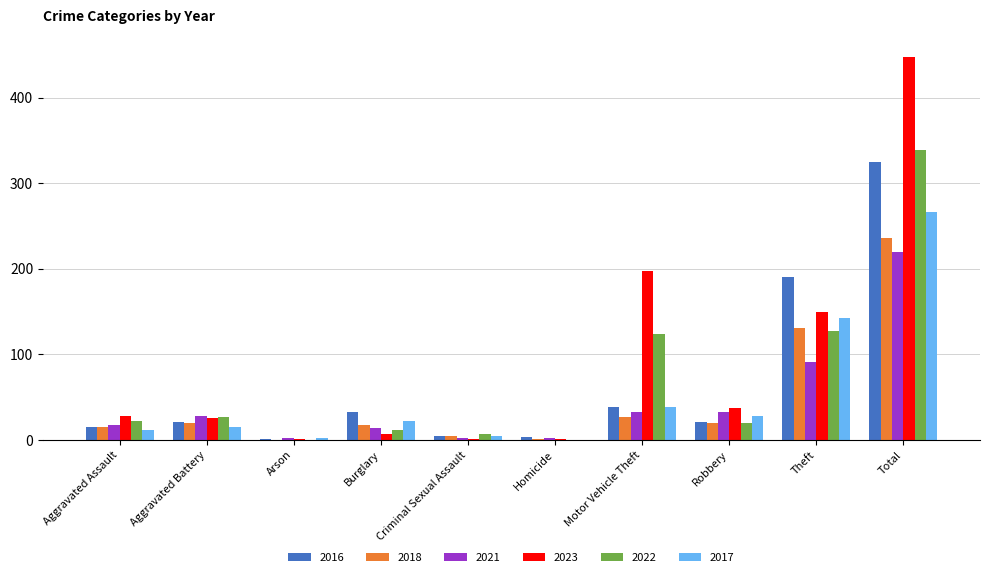

Count the number of categories in the chart.

10